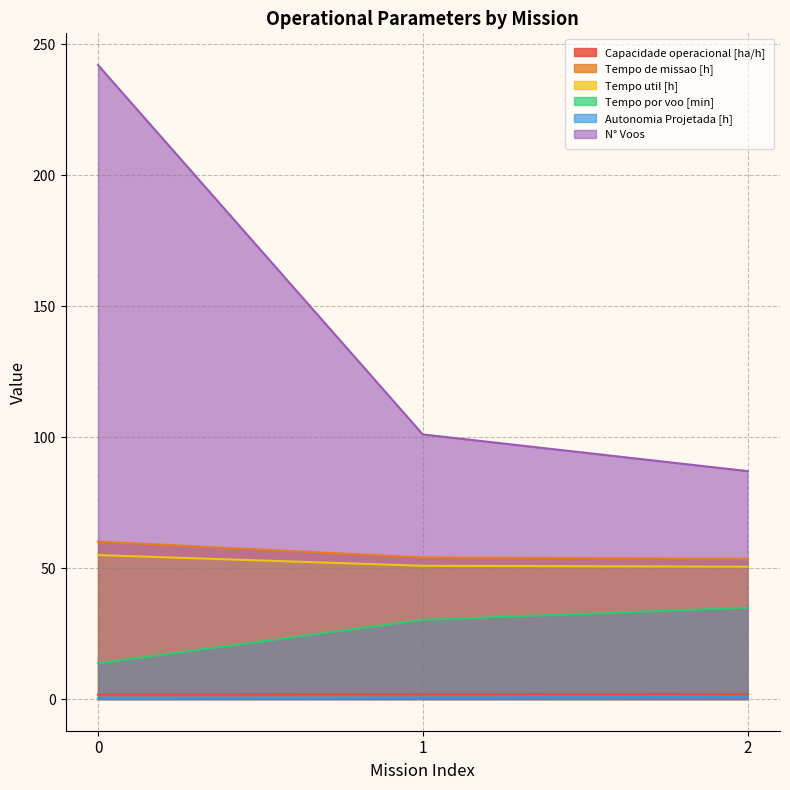

True or false: Capacidade operacional [ha/h] has a value of 0.5 at 2.

False